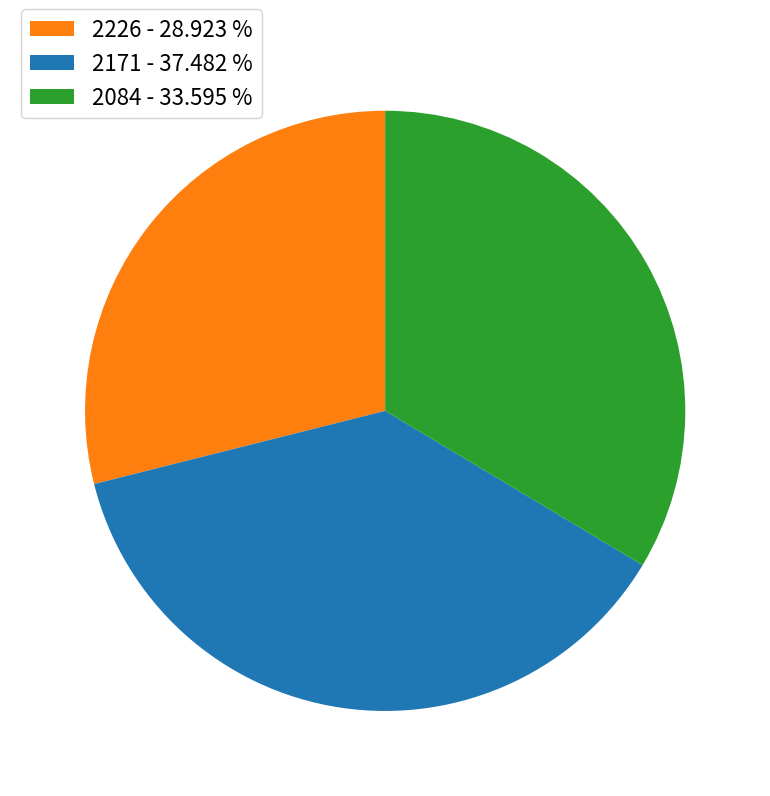

Combined, do 2084 - 33.595 % and 2226 - 28.923 % account for over 50%?

Yes